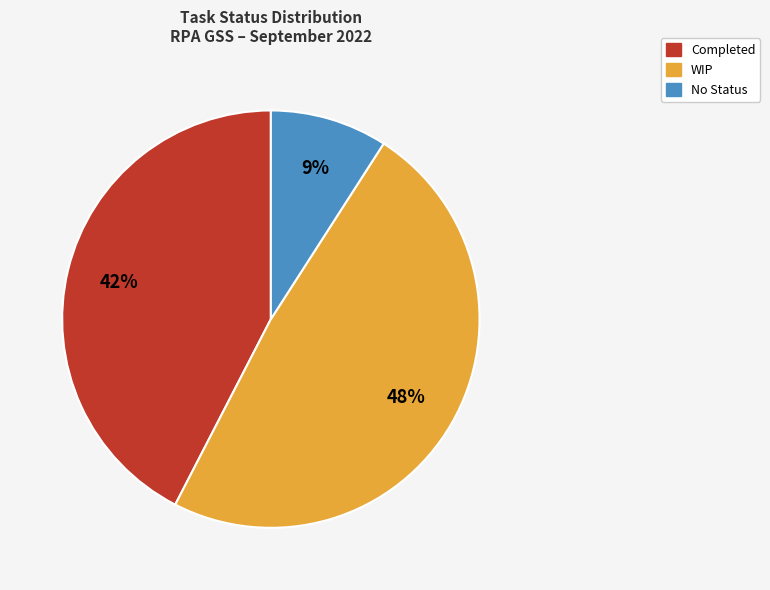

Combined, do No Status and Completed account for over 50%?

Yes